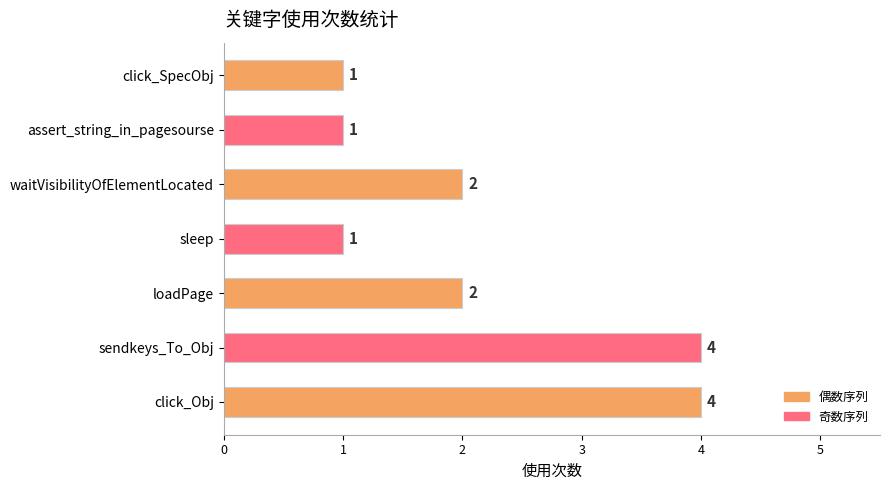

Is it true that the value at loadPage is 3?

False